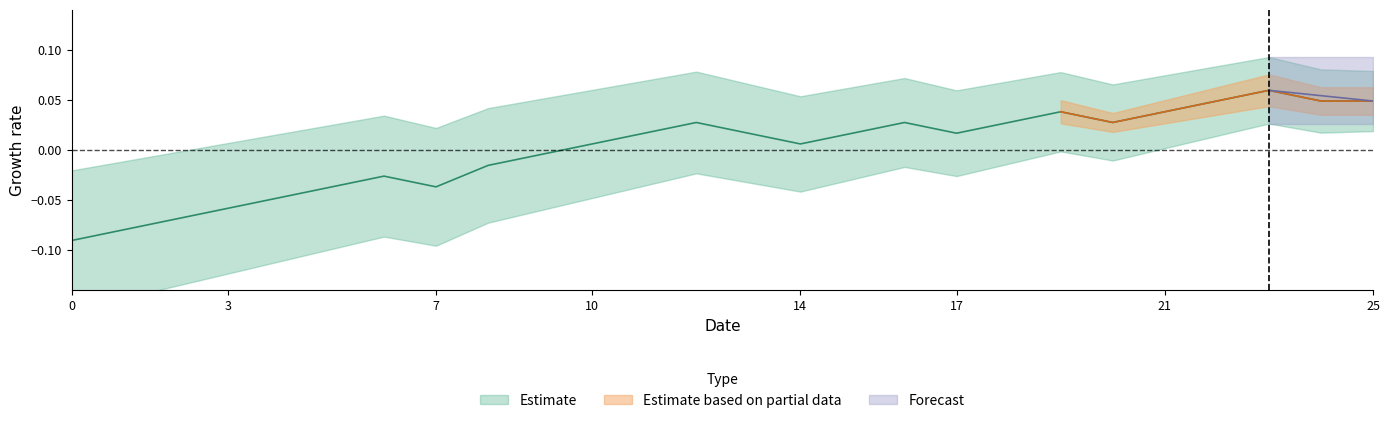

What is the difference between the second highest and minimum values?

0.1